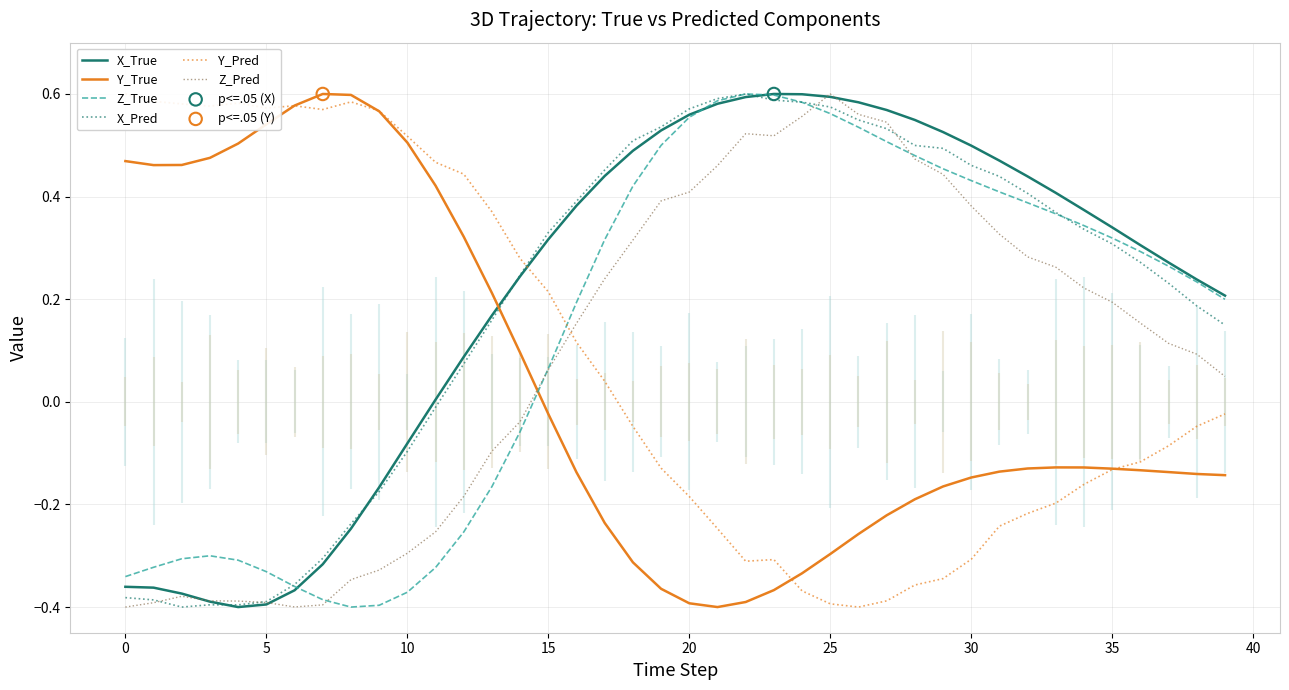

At which category is the sum across all series the highest?

25